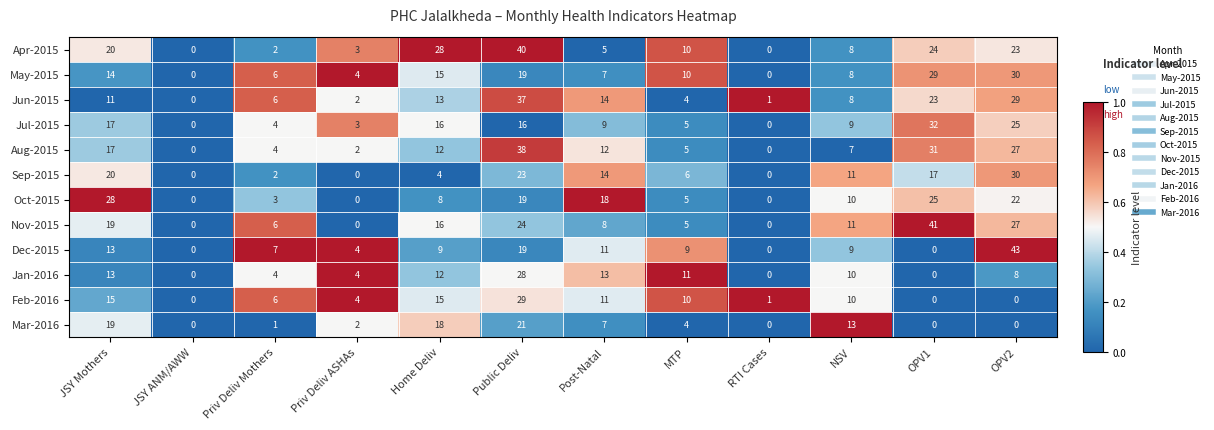

Which category has the highest value across all series?

OPV2